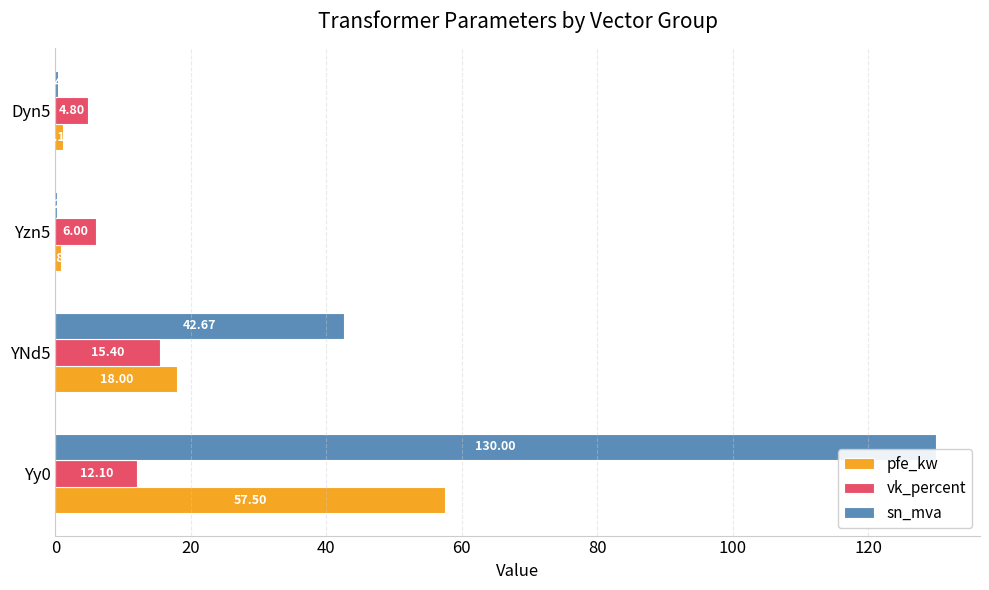

What is the total value across all series at YNd5?

76.1